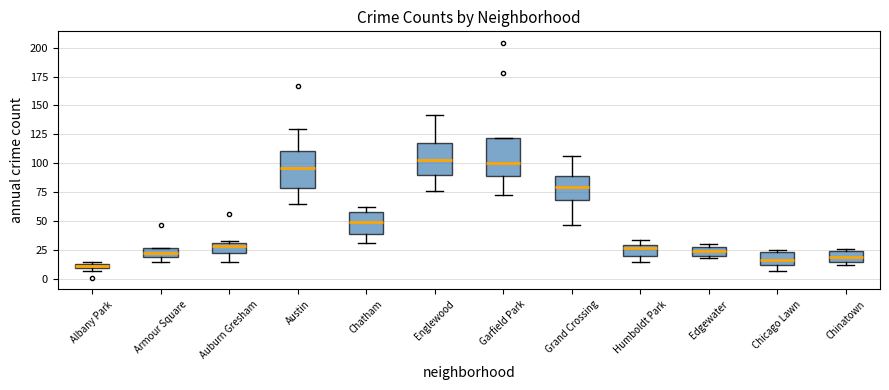

Where is the upper edge of the box for Englewood on the y-axis? The values are not printed on the chart, so give them approximately, as read against the axis.

120